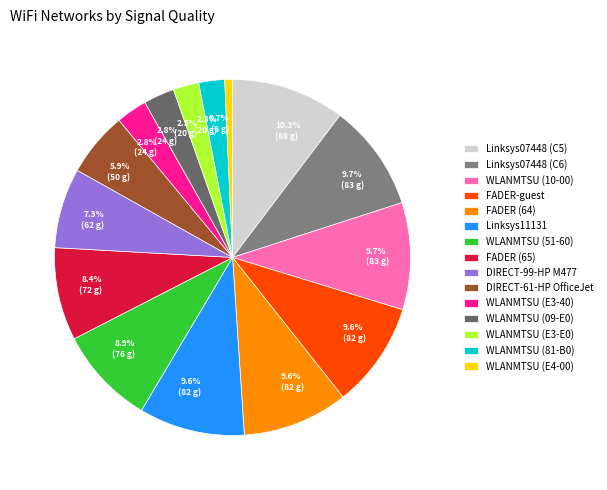

What percentage do Linksys07448 (C6) and FADER-guest together represent?

19.3%